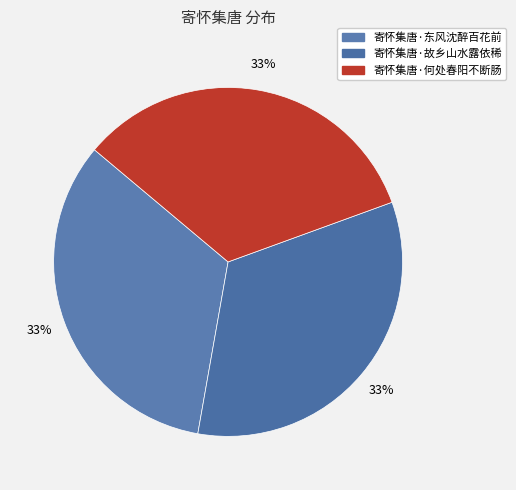

To the nearest percent, what portion does 寄怀集唐·故乡山水露依稀 represent?

33%